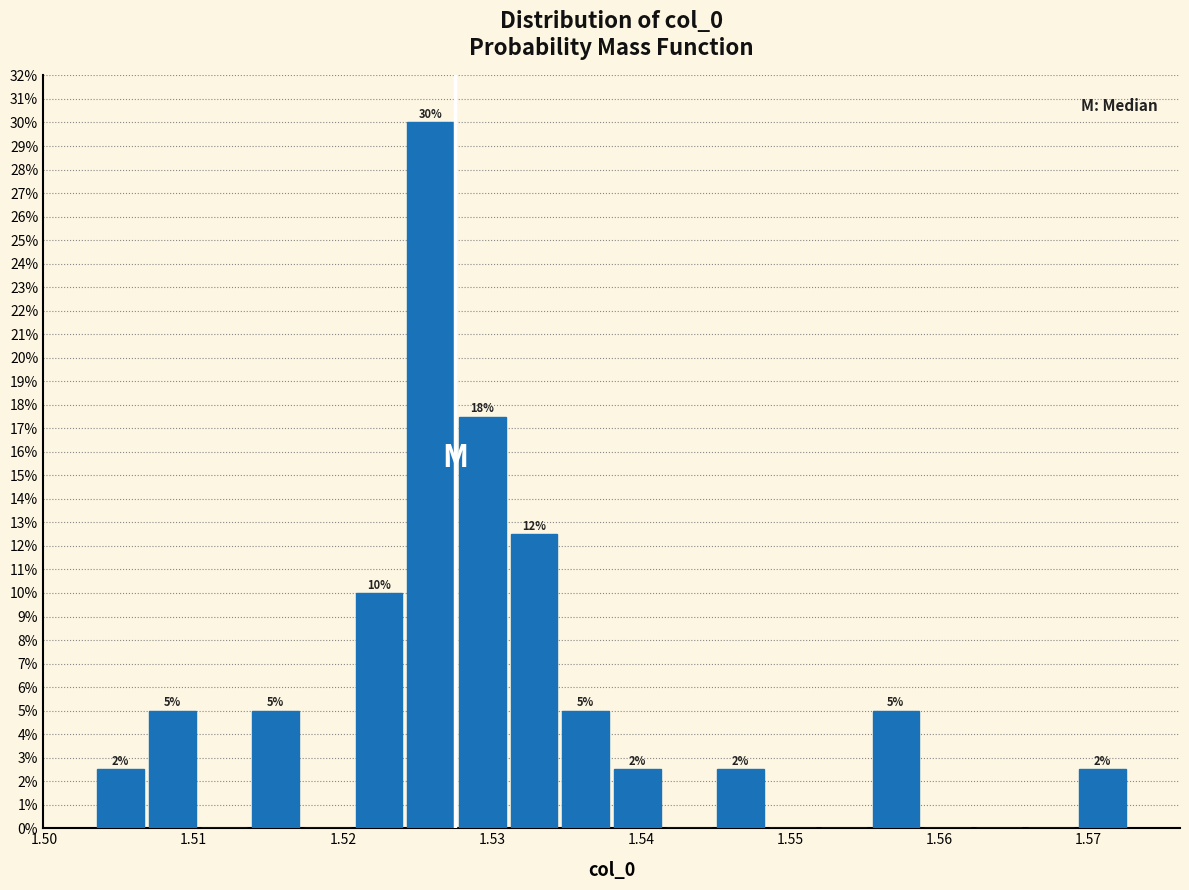

Read against the x-axis, roughly where is the centre of the tallest bar?

1.526